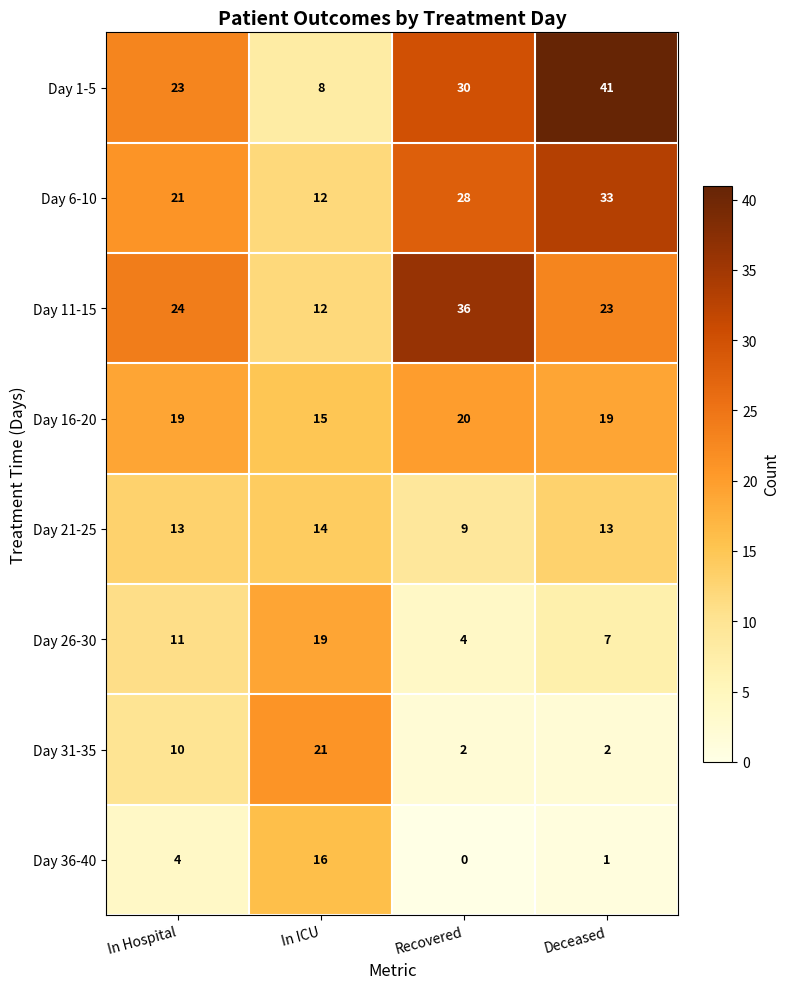

At which category is the sum across all series the highest?

Deceased